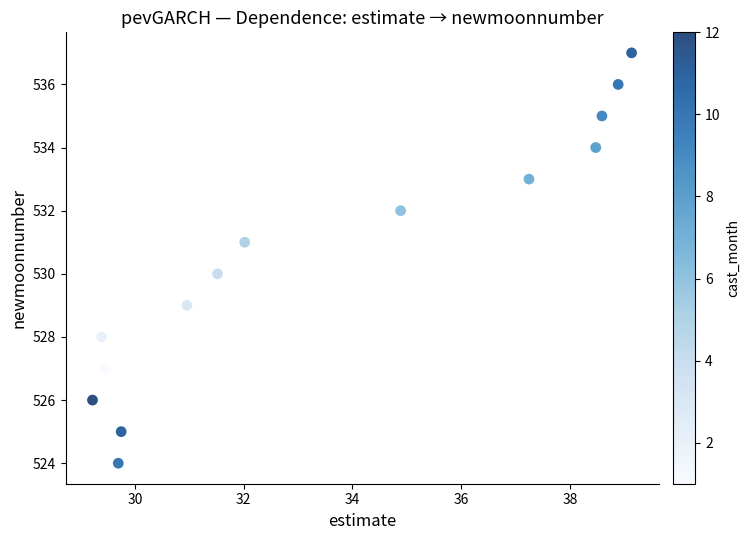

What is the range of Y values (max minus min)?

13